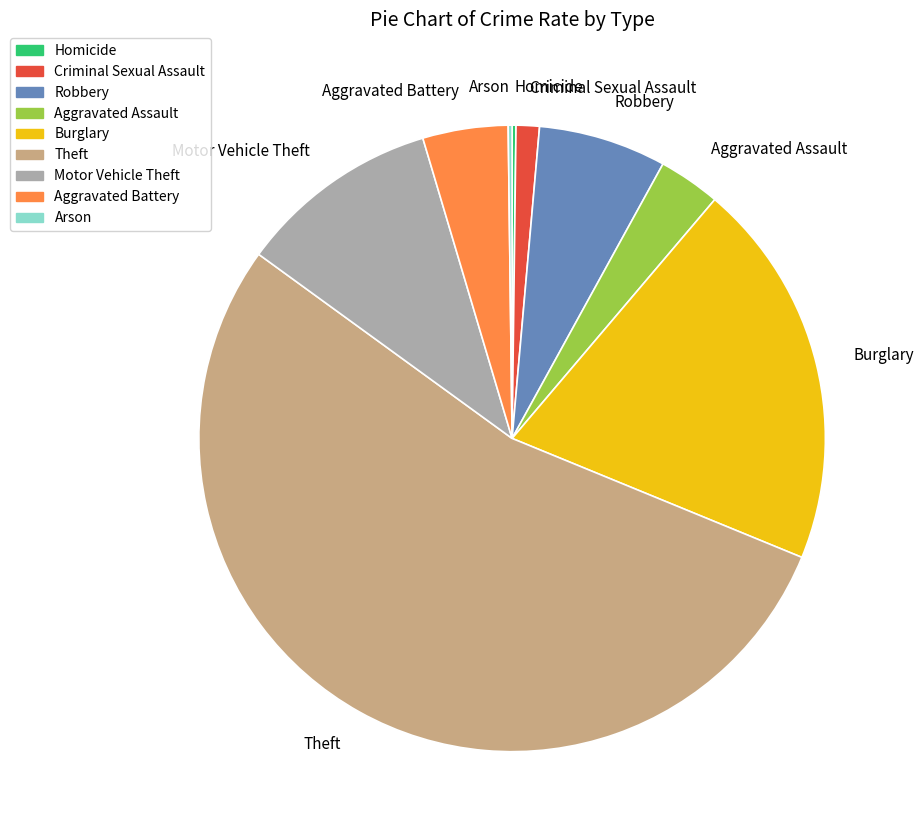

Which category has the biggest portion of the pie?

Theft